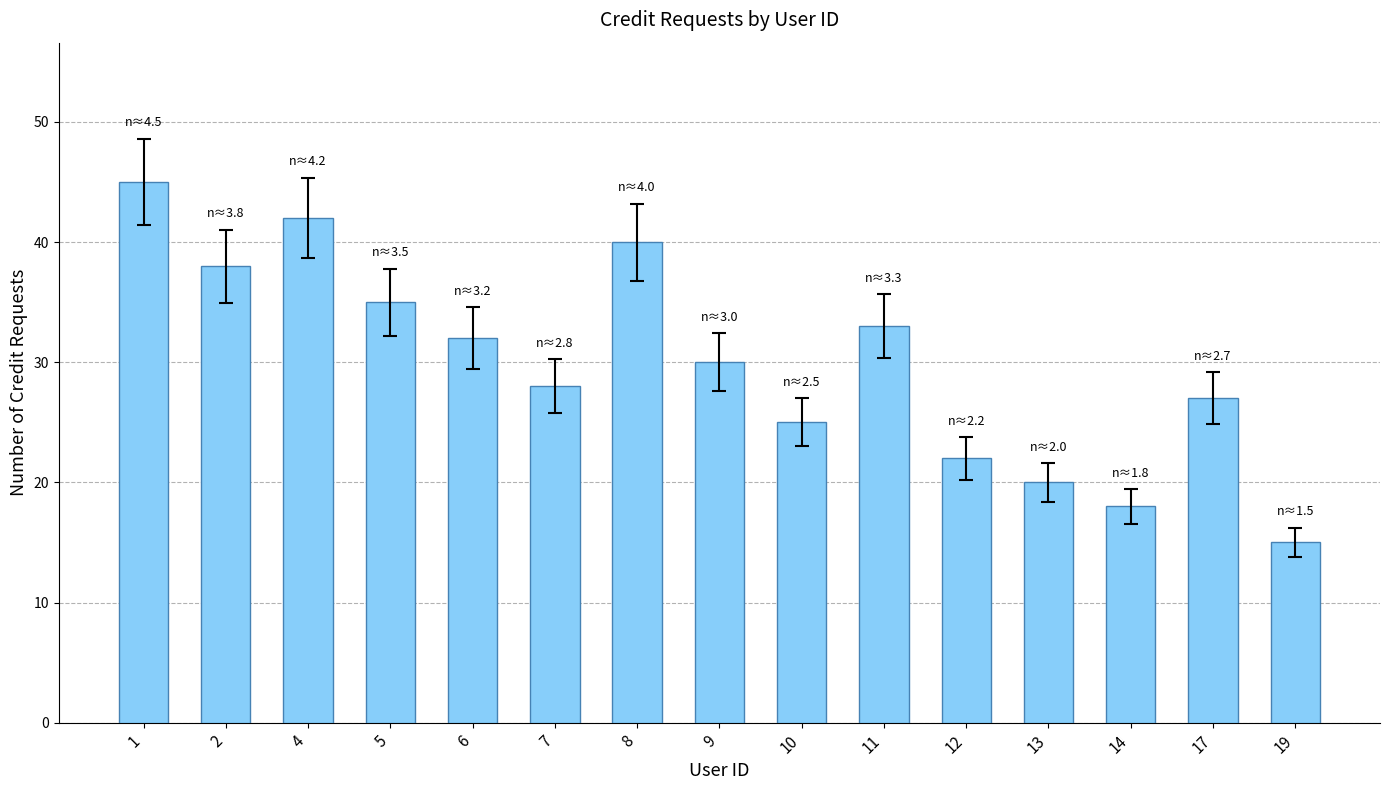

What is the value of the 13th bar from the left?

18